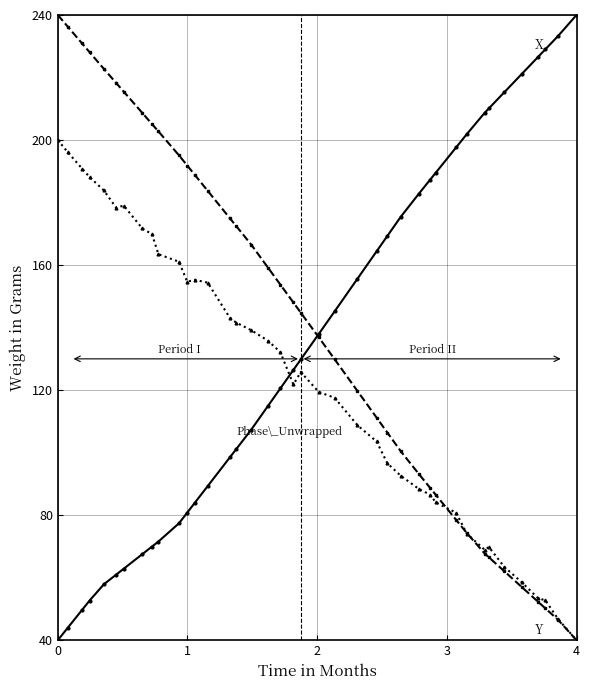

What is the maximum value shown in the chart?

240.0